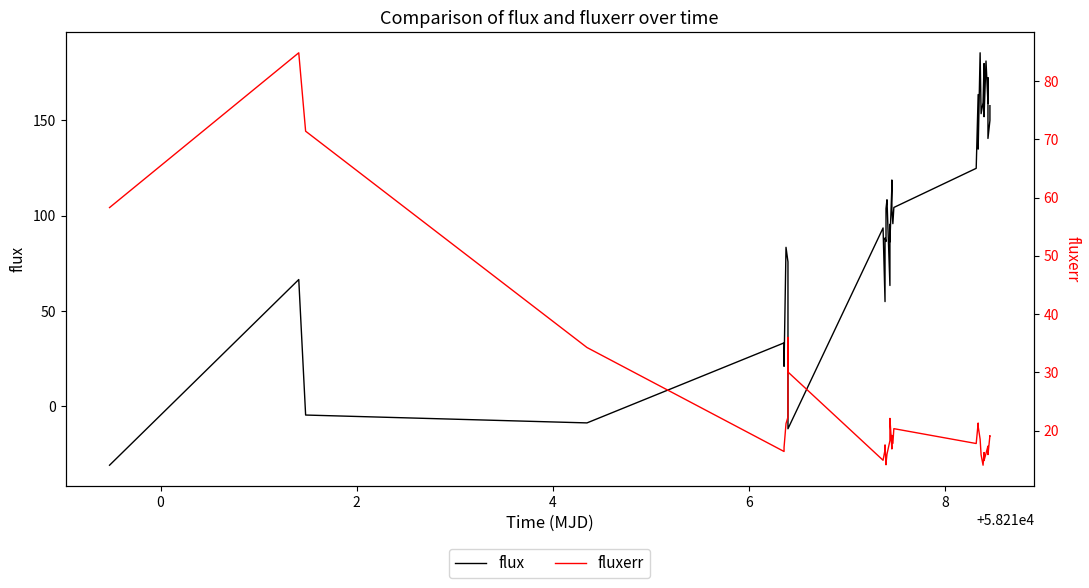

Which series has the largest range (max minus min)?

flux